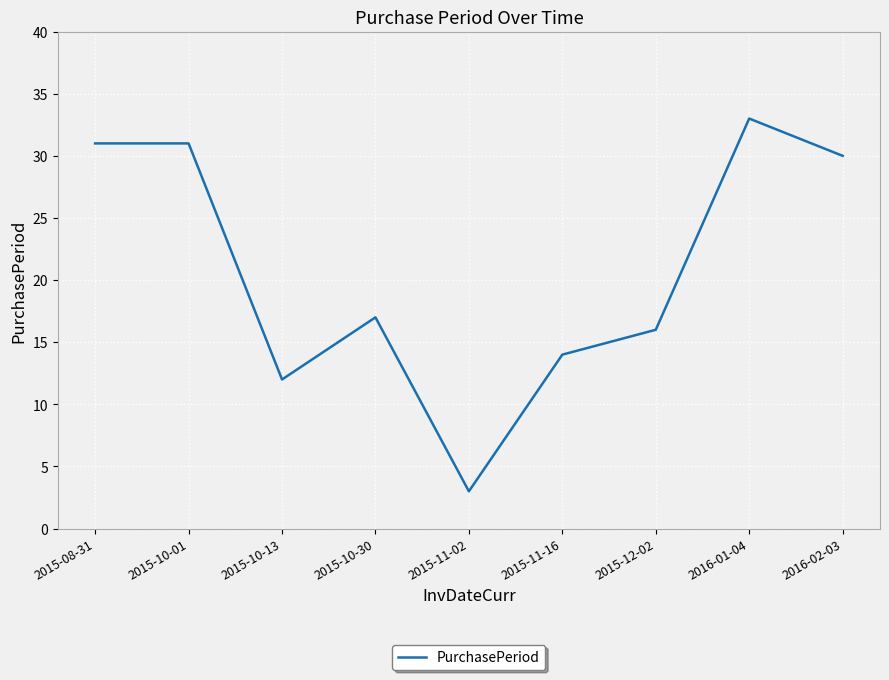

Is it true that the value at 2015-10-01 is 31?

True